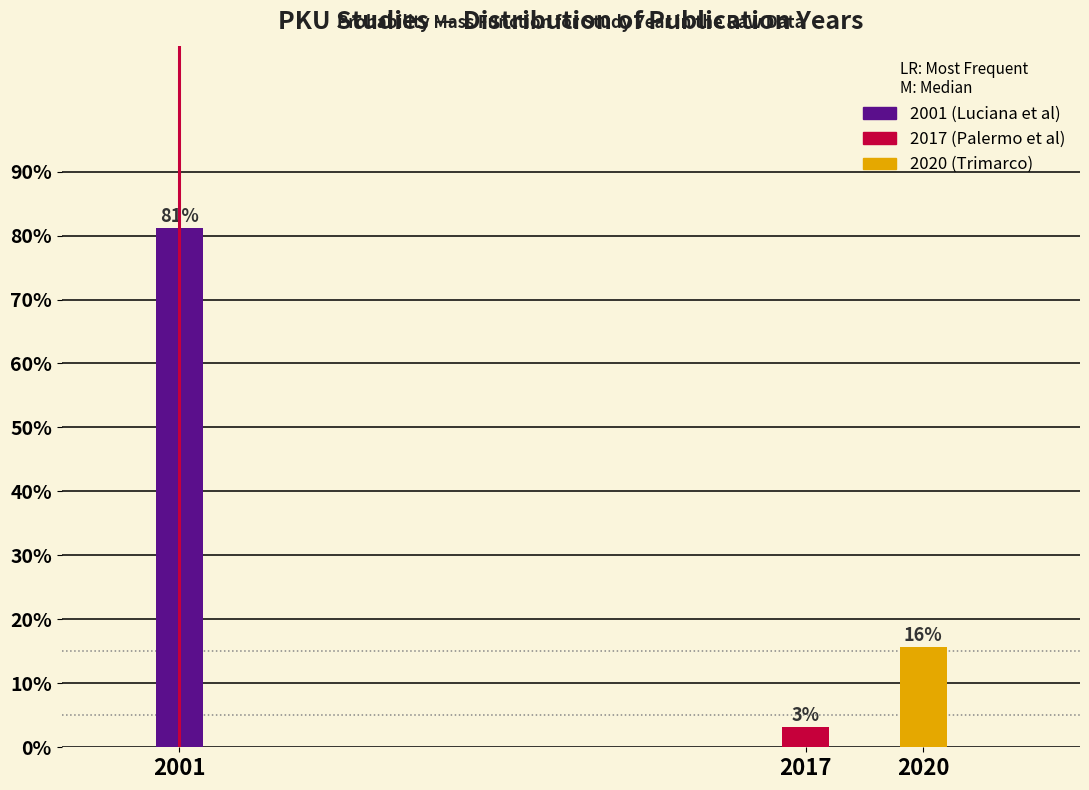

Does the chart contain any negative values?

No